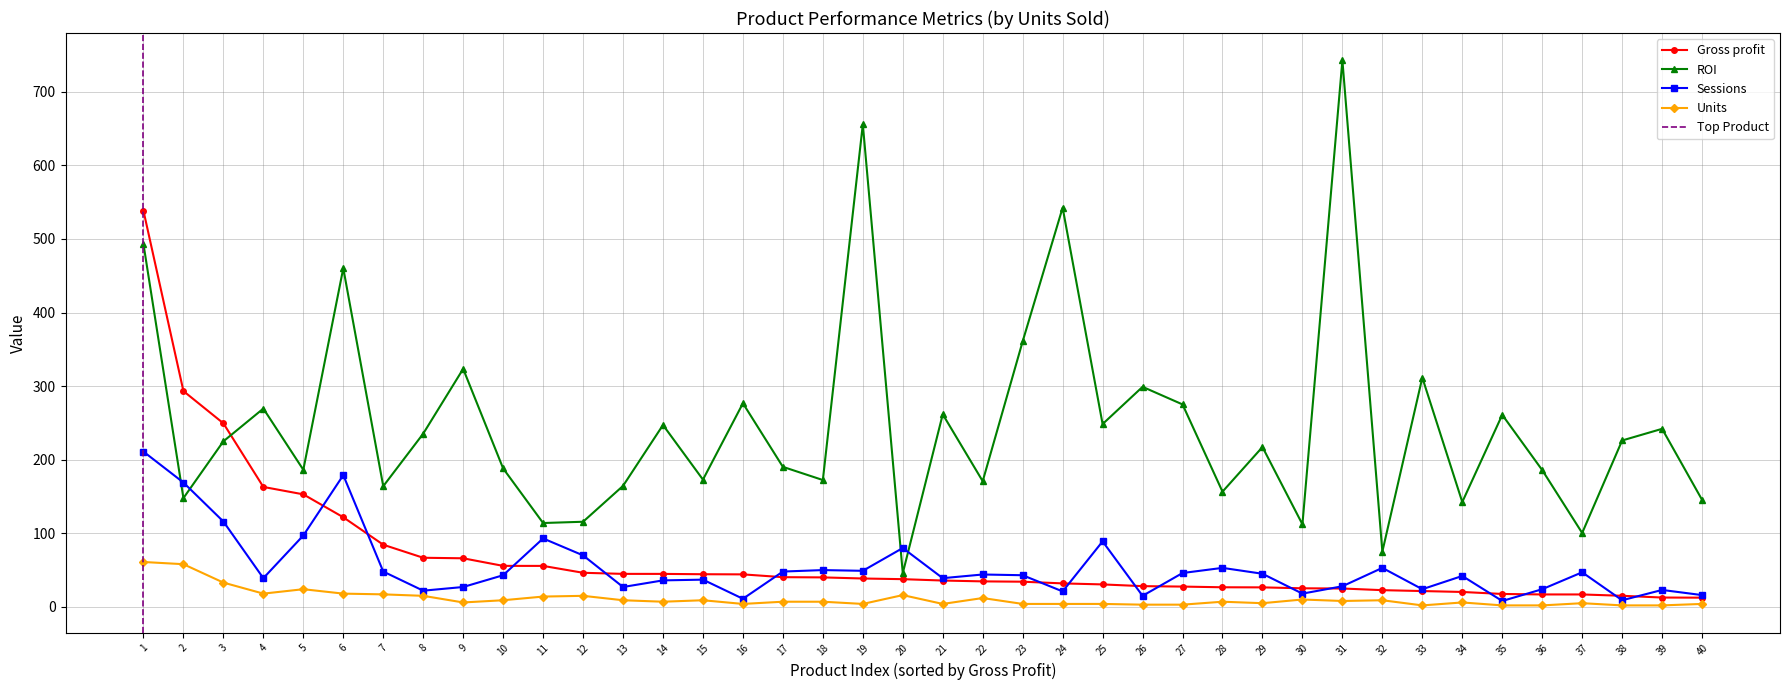

Reading left to right, what are all the values shown in this chart?

Gross profit: 1=538.4	2=293.3	3=249.5	4=163.0	5=152.9	6=121.8	7=84.5	8=66.7	9=66.0	10=55.7	11=55.7	12=46.3	13=44.8	14=44.8	15=44.4	16=44.2	17=40.4	18=40.1	19=38.6	20=37.6	21=35.8	22=34.6	23=34.2	24=31.9	25=30.5	26=28.2	27=27.6	28=26.6	29=26.5	30=25.2	31=25.0	32=22.7	33=21.5	34=20.3	35=17.5	36=16.9	37=16.9	38=15.1	39=12.7	40=12.5
ROI: 1=493.1	2=147.8	3=225.0	4=269.5	5=186.3	6=460.2	7=164.0	8=235.4	9=323.5	10=188.2	11=114.0	12=115.7	13=164.4	14=247.2	15=172.9	16=276.7	17=190.3	18=172.4	19=655.8	20=45.9	21=261.7	22=170.8	23=360.9	24=542.5	25=248.4	26=299.0	27=275.1	28=156.6	29=217.2	30=112.2	31=742.9	32=75.1	33=311.6	34=142.5	35=261.0	36=185.9	37=100.4	38=226.1	39=242.0	40=145.5
Sessions: 1=211.0	2=169.0	3=116.0	4=39.0	5=97.0	6=179.0	7=48.0	8=22.0	9=27.0	10=43.0	11=93.0	12=70.0	13=27.0	14=36.0	15=37.0	16=11.0	17=48.0	18=50.0	19=49.0	20=80.0	21=39.0	22=44.0	23=43.0	24=21.0	25=89.0	26=15.0	27=46.0	28=53.0	29=45.0	30=18.0	31=28.0	32=53.0	33=24.0	34=42.0	35=8.0	36=24.0	37=47.0	38=9.0	39=23.0	40=16.0
Units: 1=61.0	2=58.0	3=33.0	4=18.0	5=24.0	6=18.0	7=17.0	8=15.0	9=6.0	10=9.0	11=14.0	12=15.0	13=9.0	14=7.0	15=9.0	16=4.0	17=7.0	18=7.0	19=4.0	20=16.0	21=4.0	22=12.0	23=4.0	24=4.0	25=4.0	26=3.0	27=3.0	28=7.0	29=5.0	30=10.0	31=8.0	32=9.0	33=2.0	34=6.0	35=2.0	36=2.0	37=5.0	38=2.0	39=2.0	40=4.0